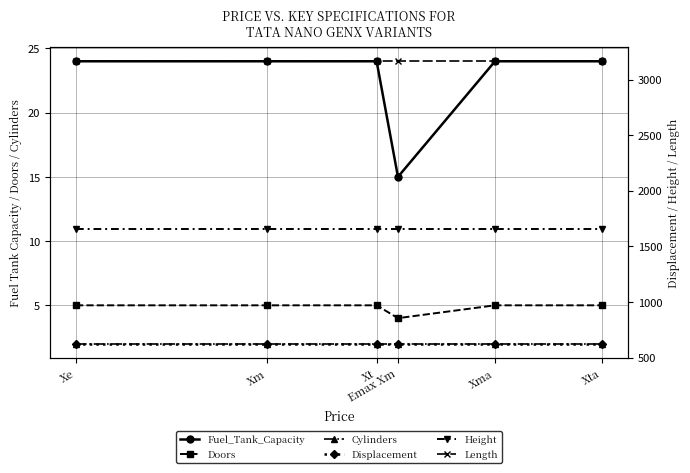

True or false: Length and Displacement intersect in this chart.

False